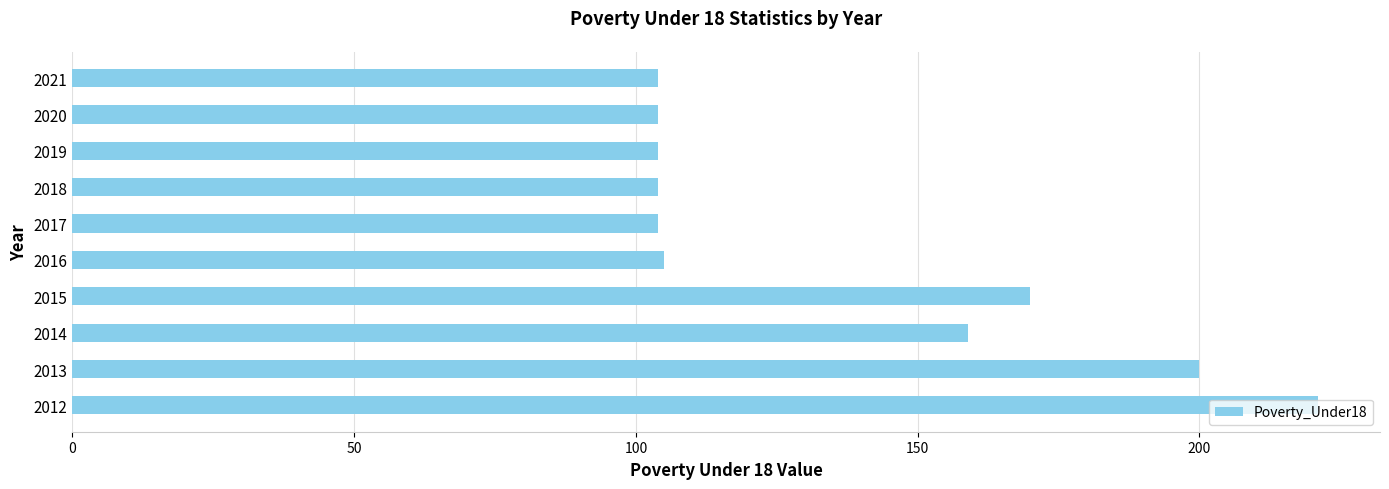

What is the ratio of the value at 2020 to the value at 2018?

1.0